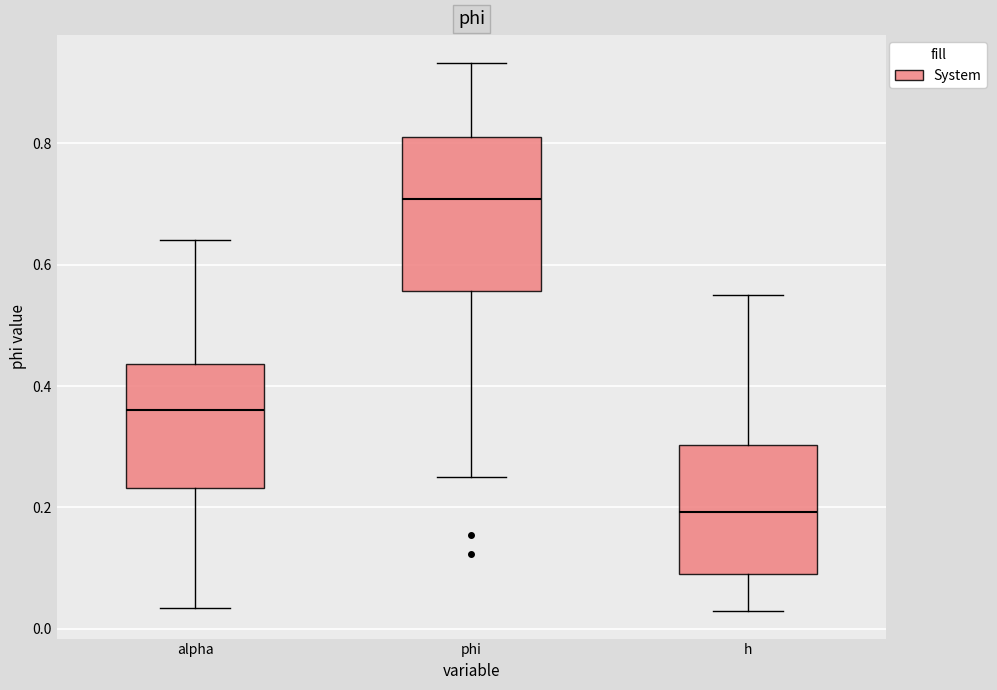

Reading left to right, read every box against the y-axis: the position of its median line, the range the box covers, and the ends of its whiskers. The values are not printed on the chart, so give them approximately, as read against the axis.

alpha: median 0.36, box 0.24 to 0.44, whiskers 0.04 to 0.64
phi: median 0.70, box 0.56 to 0.82, whiskers 0.24 to 0.94
h: median 0.20, box 0.10 to 0.30, whiskers 0.02 to 0.56